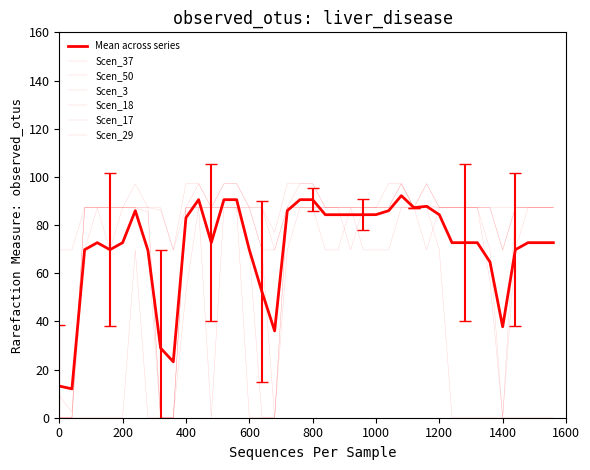

Is this an area chart (filled region under the line)?

No